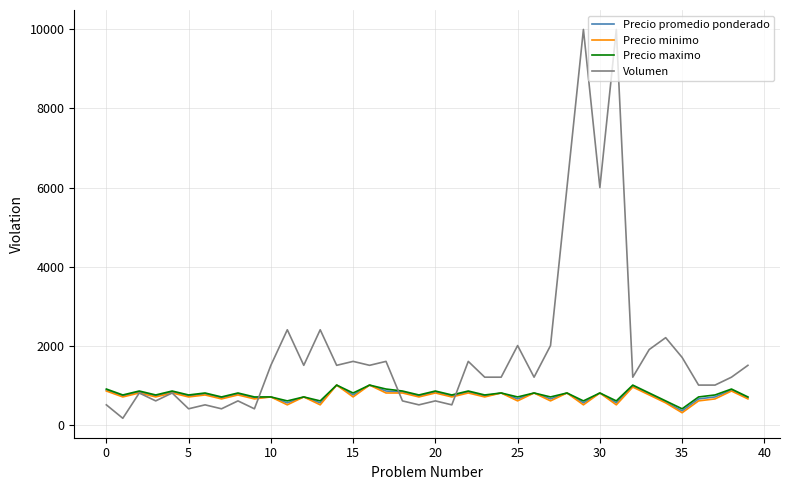

Does the chart have visible grid lines?

Yes